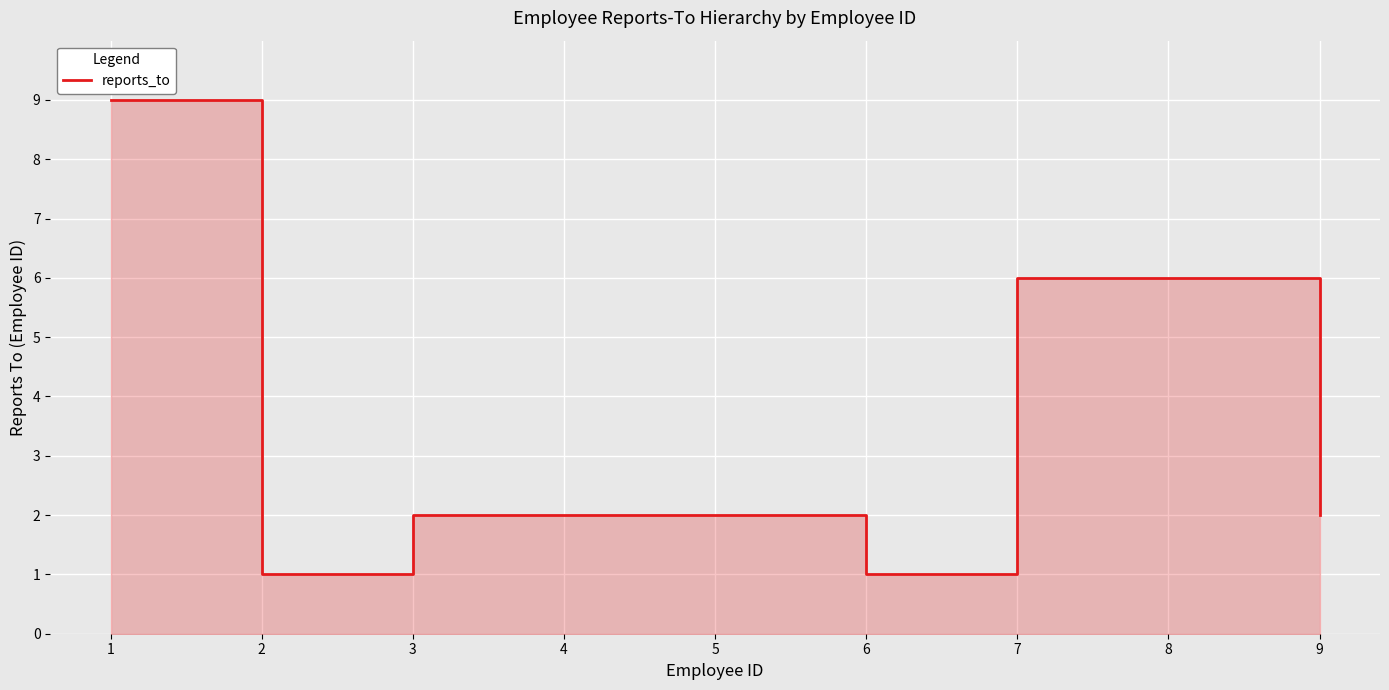

How many values are between 2 and 6?

6